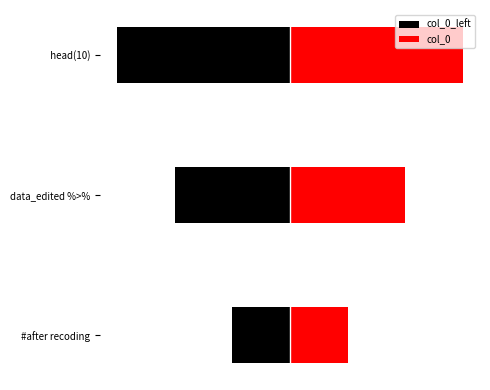

What is the value of the col_0_left bar at the 3rd from the left?

-6